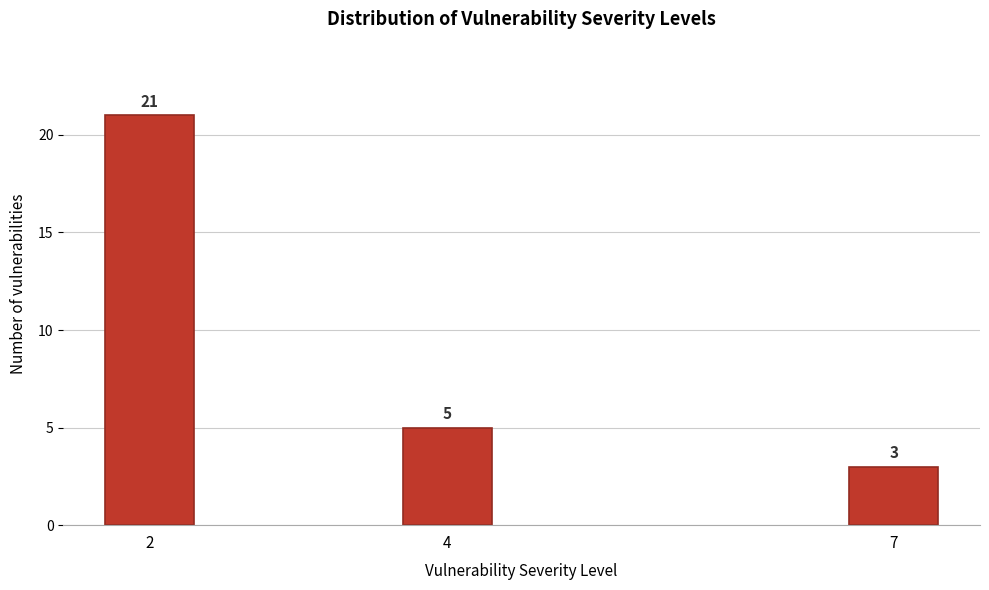

Reading right to left, transcribe all the data shown in this chart.

3	5	21